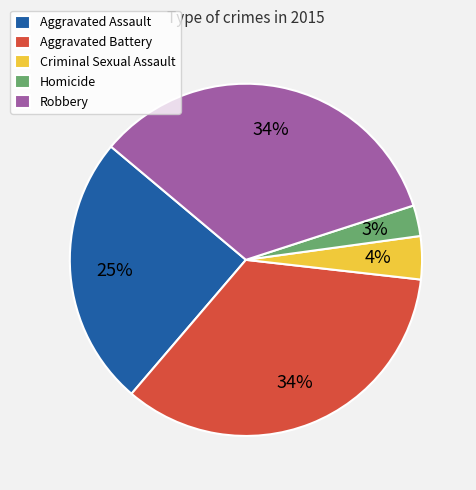

How many segments does this pie chart have?

5